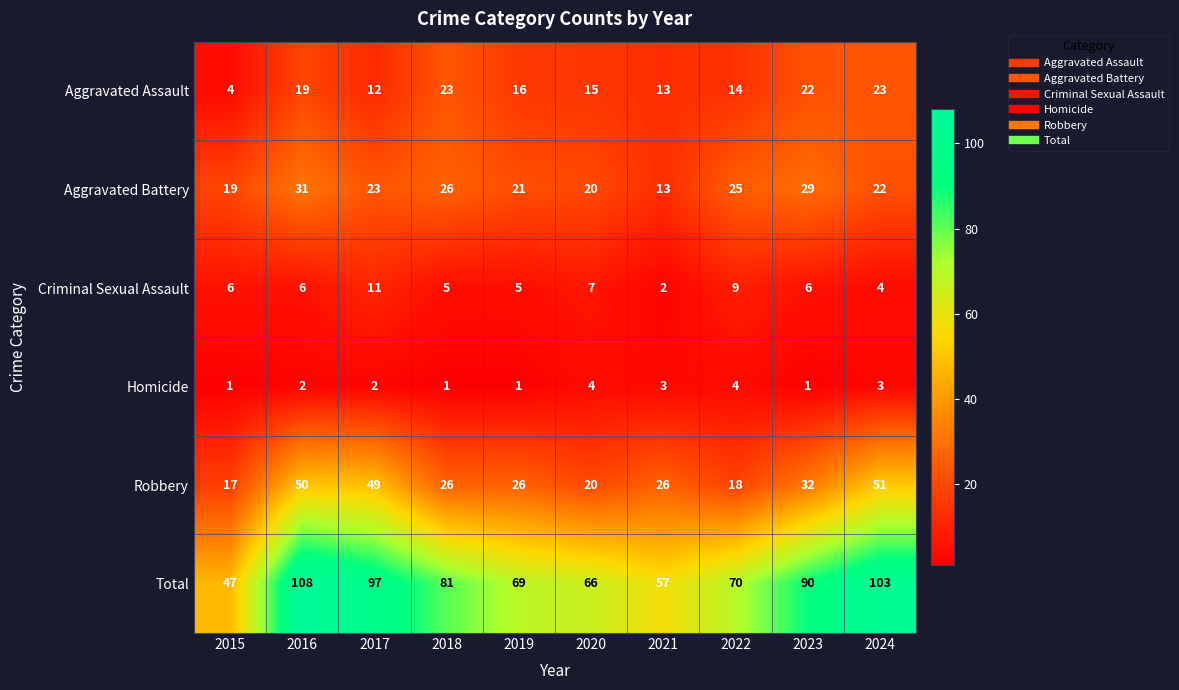

What is the total value across all series at 2016?

216